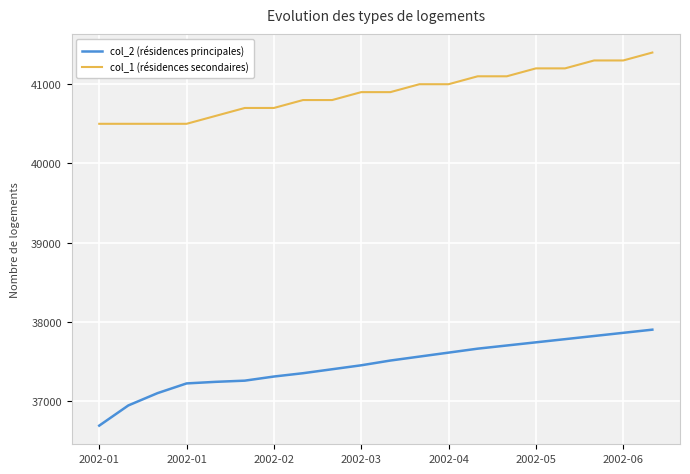

Which series has the largest total across all categories?

col_1 (résidences secondaires)